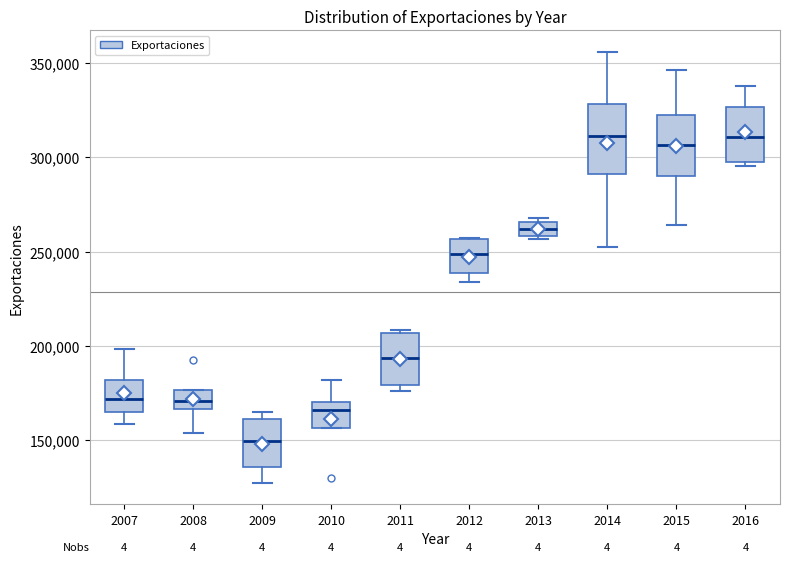

Which box has the lowest median line?

2009